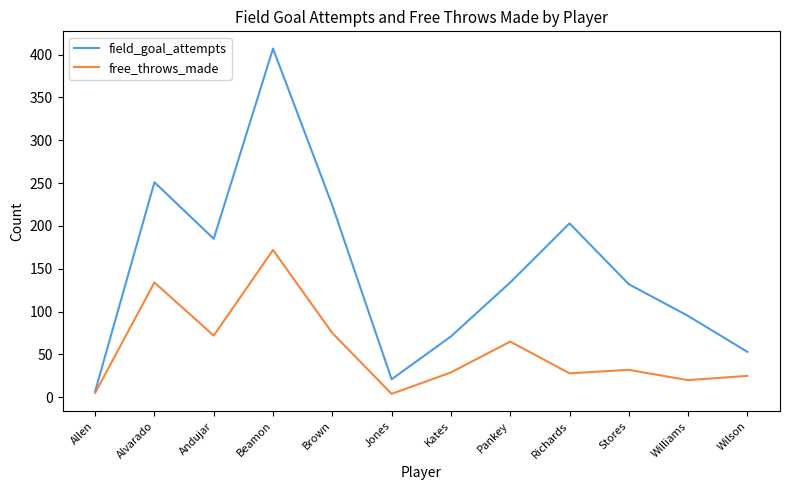

How many lines are shown in the chart?

2